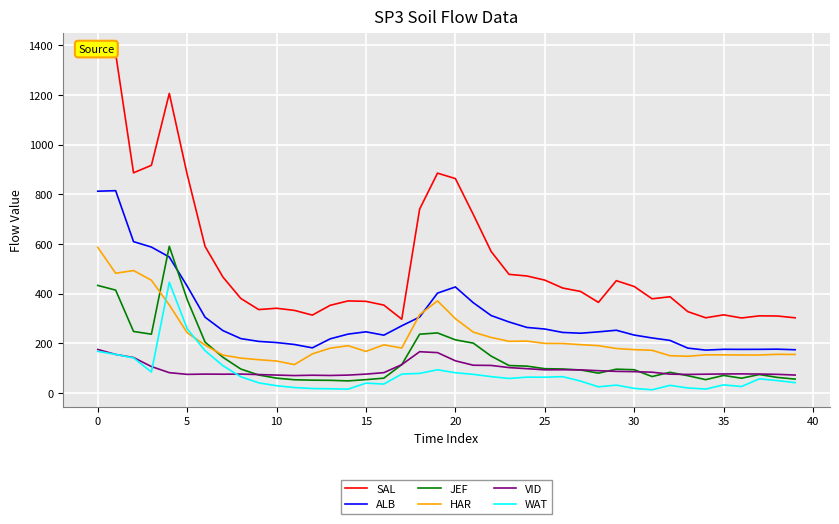

What is the label of the 35th point from the left?

34